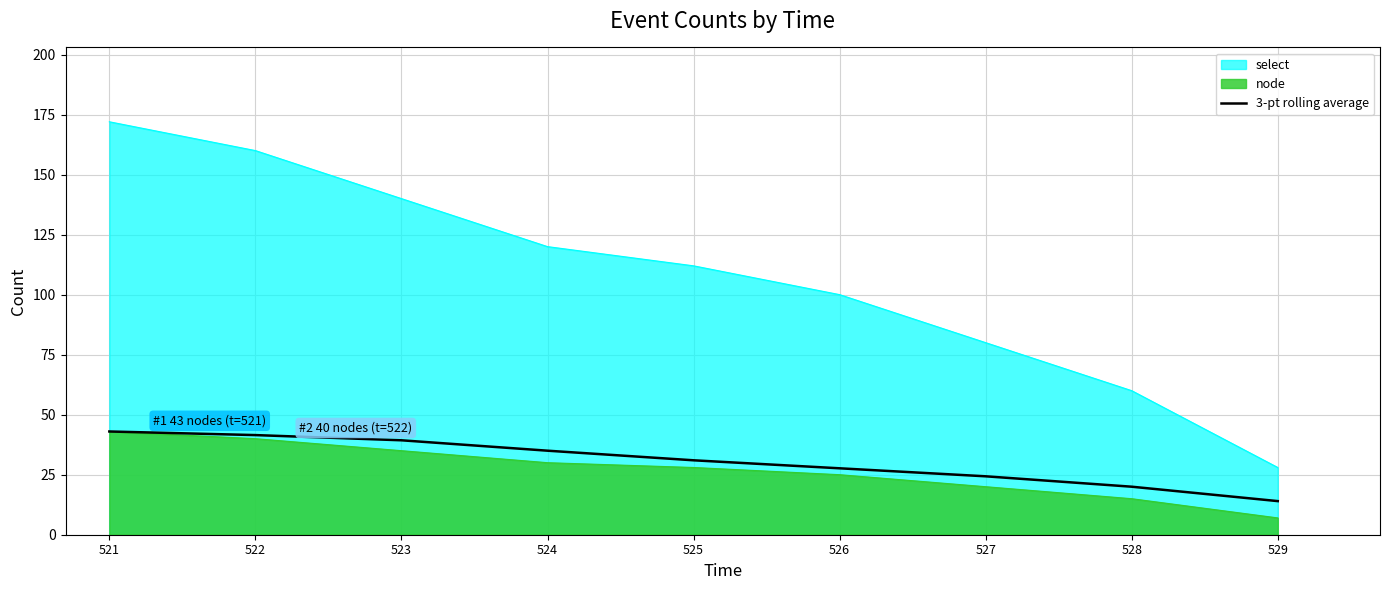

List the labels in order of value, largest first.

521, 522, 523, 524, 525, 526, 527, 528, 529